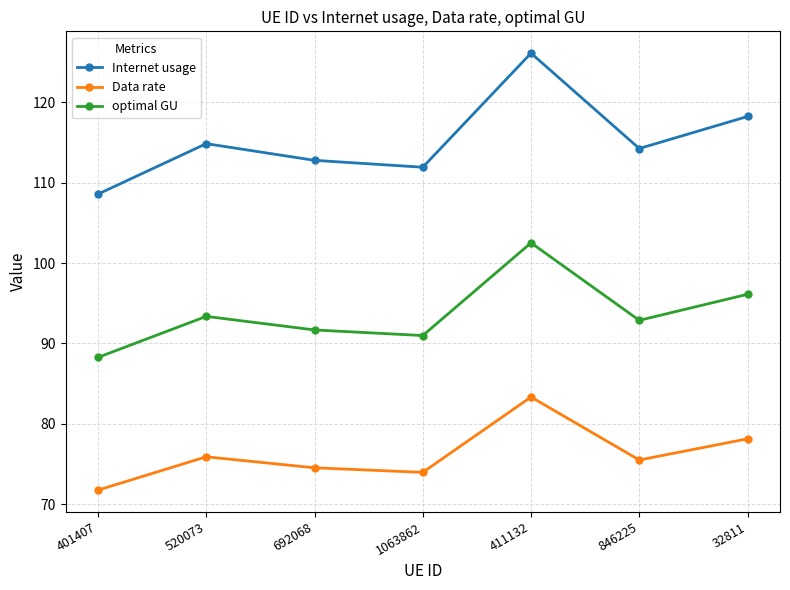

What are all the series names shown in the legend?

Internet usage, Data rate, optimal GU